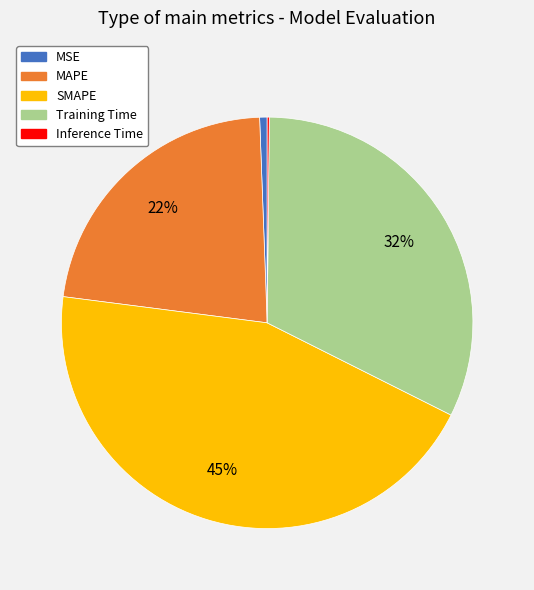

Do MSE and MAPE together represent more than half of the pie?

No